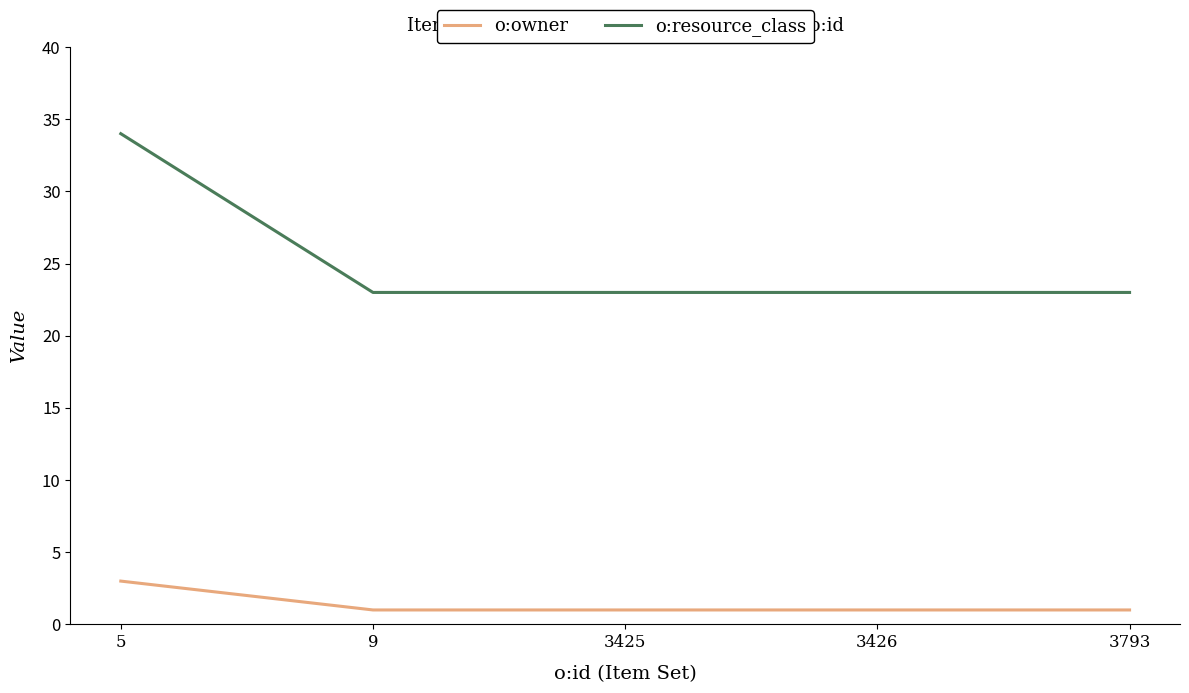

Which series changed the most between 5 and 3425?

o:resource_class